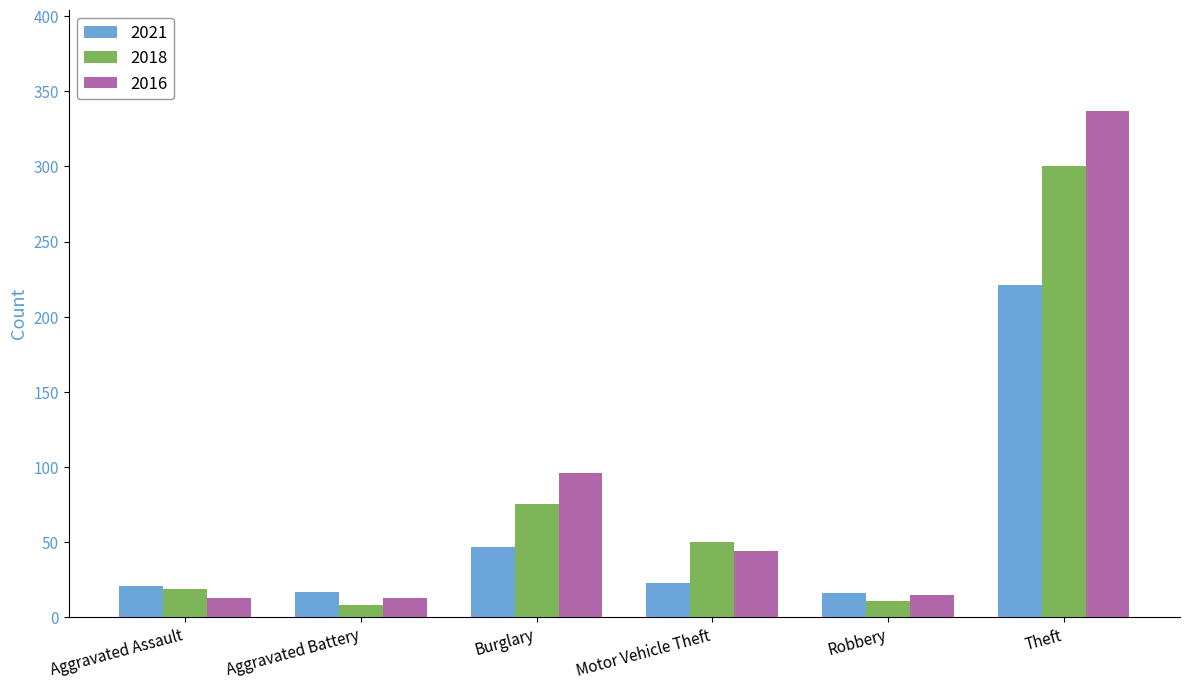

Rank the series by their average value, from highest to lowest.

2016, 2018, 2021